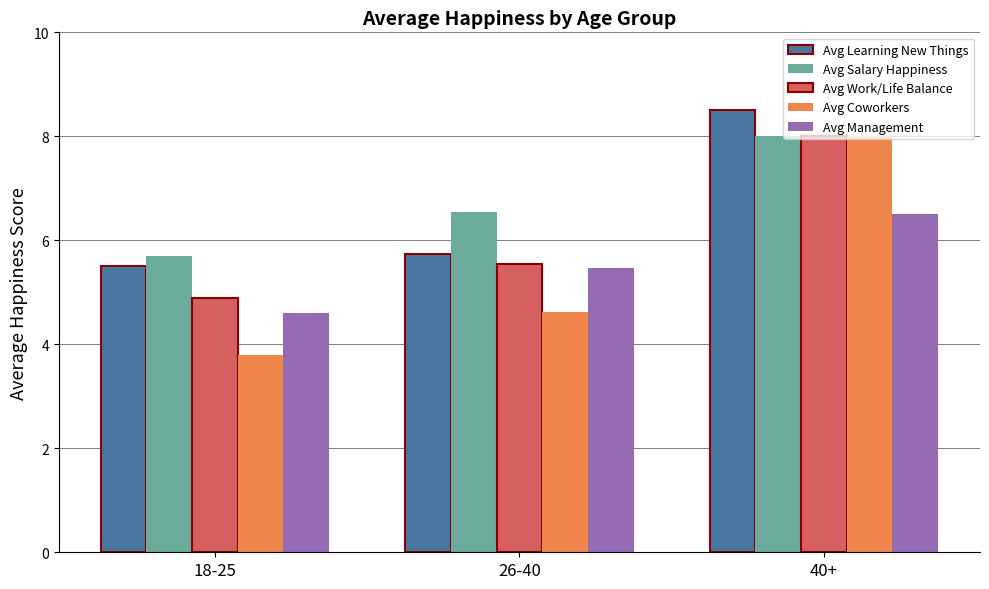

What is the difference between the maximum and minimum values in the Avg Management series?

1.9